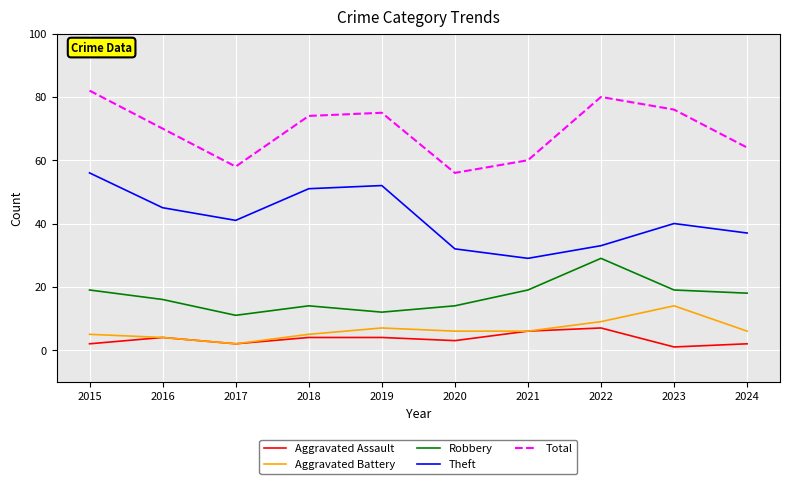

What are all the series names shown in the legend?

Aggravated Assault, Aggravated Battery, Robbery, Theft, Total